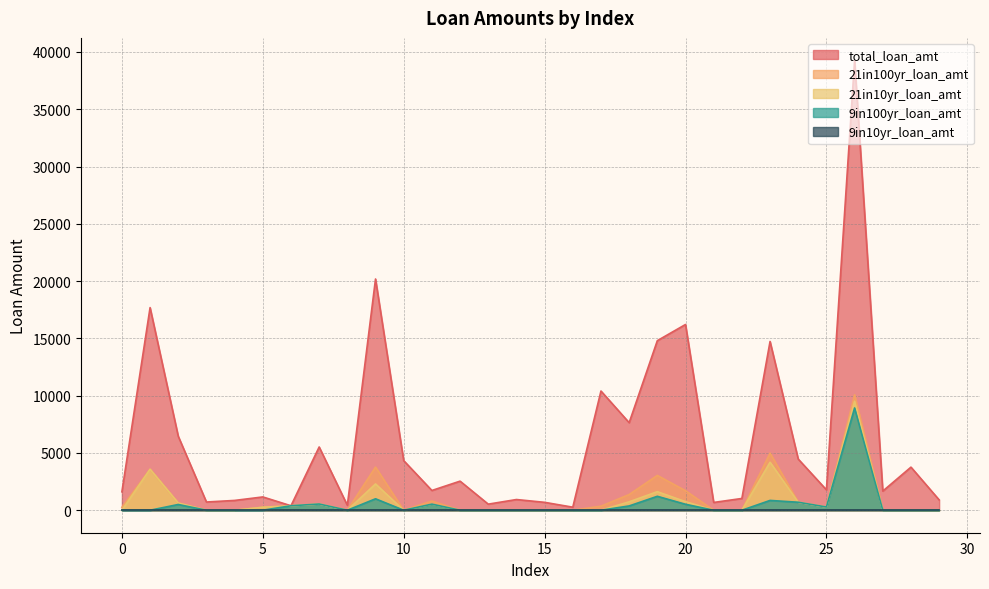

True or false: 21in10yr_loan_amt and 9in100yr_loan_amt cross at least once.

False